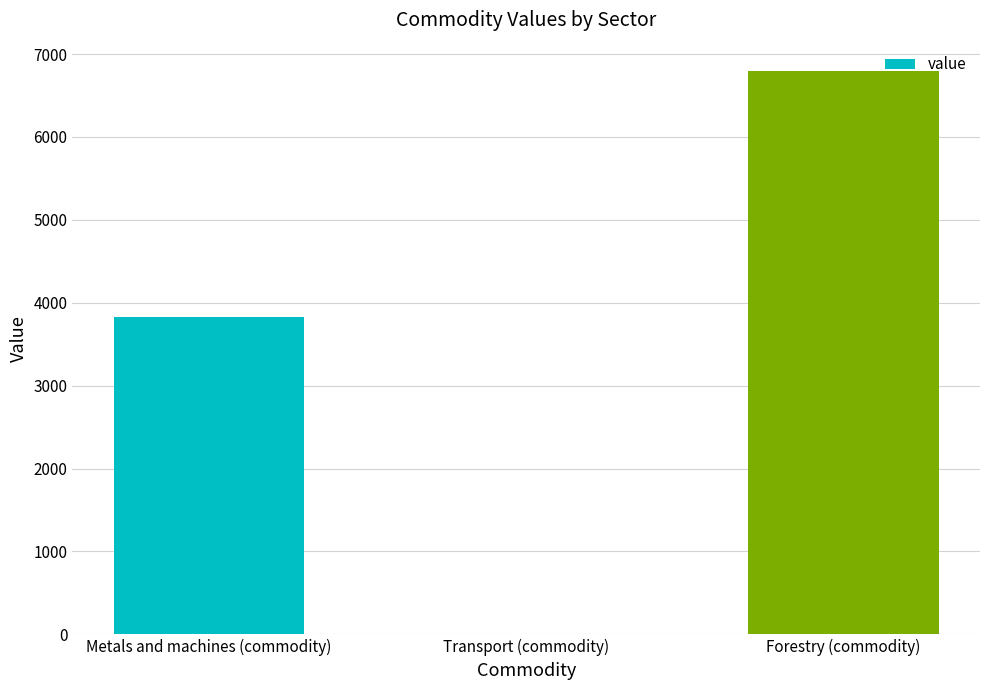

How many data points are above 3826?

2